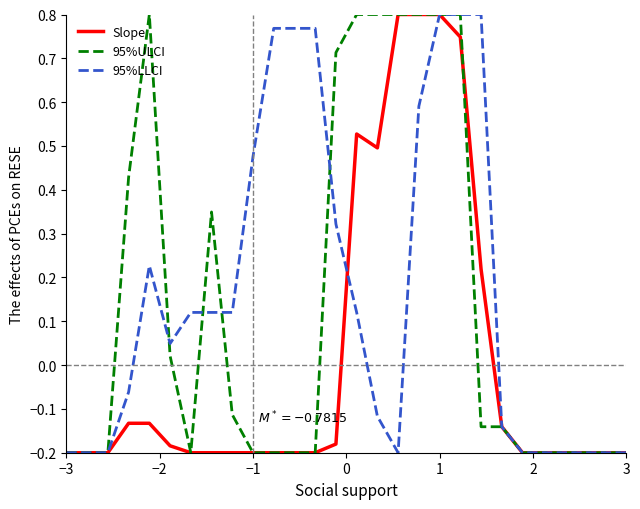

True or false: 95%LLCI has a value of 0.8 at 1.

True